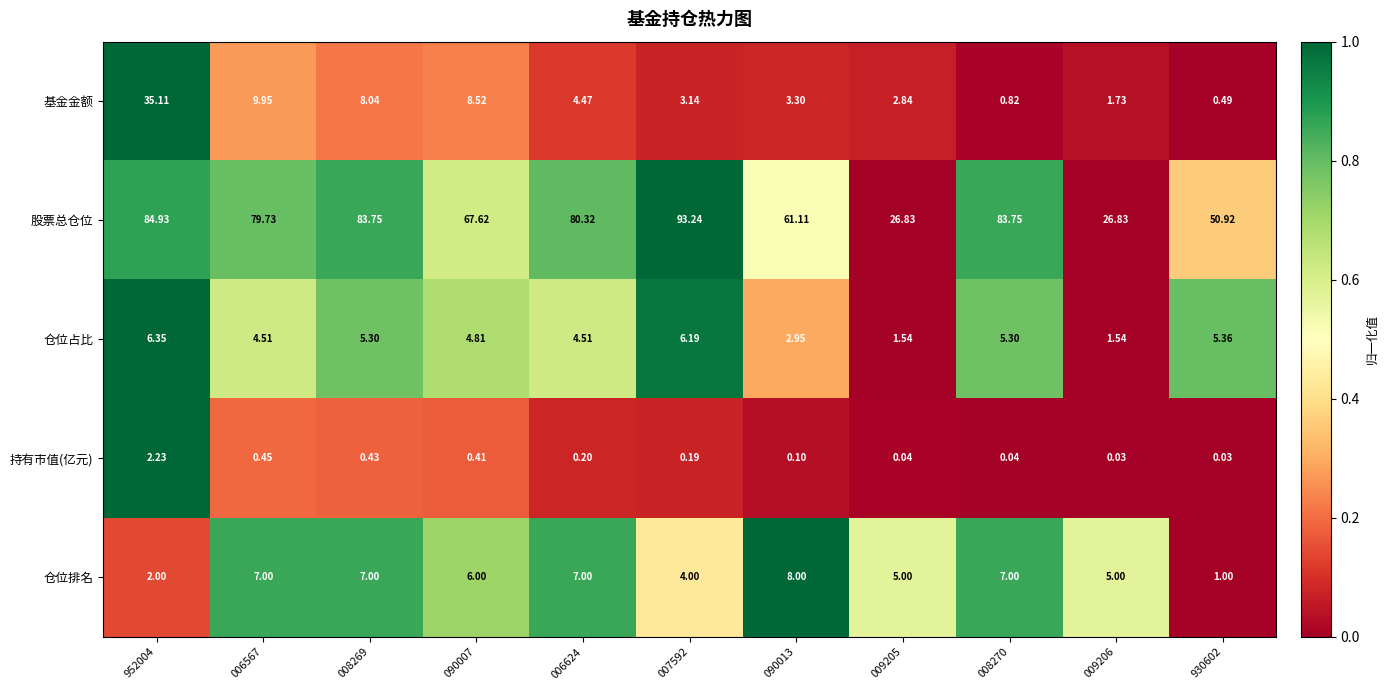

At 008270, list the series in order from smallest to largest.

持有市值(亿元), 基金金额, 仓位占比, 仓位排名, 股票总仓位